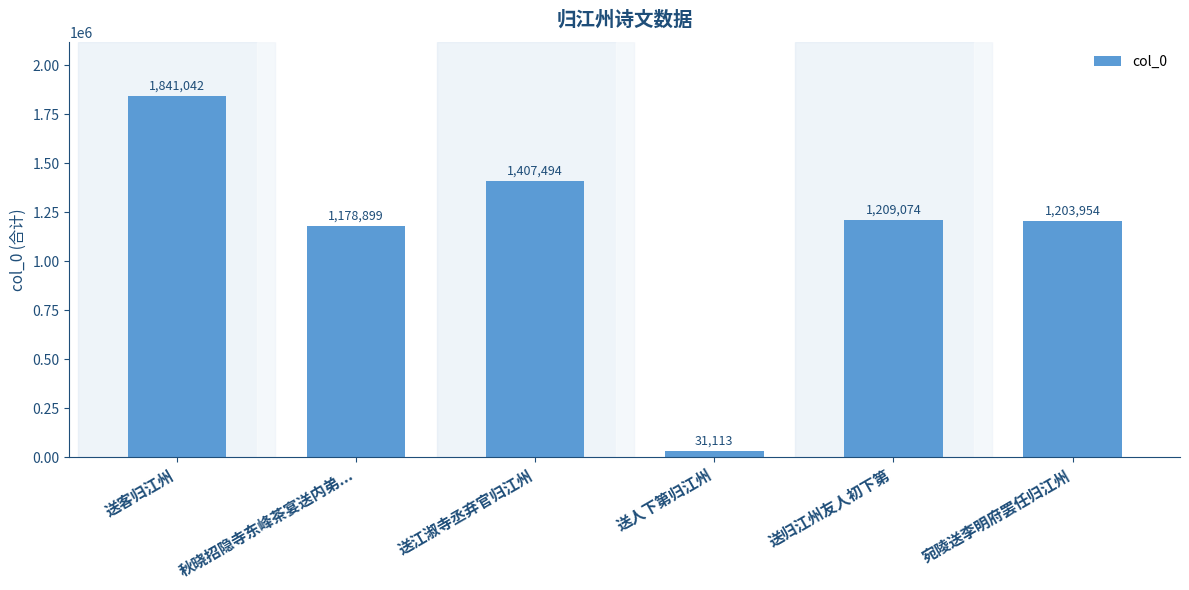

At which category does the chart reach its peak across all series?

送客归江州